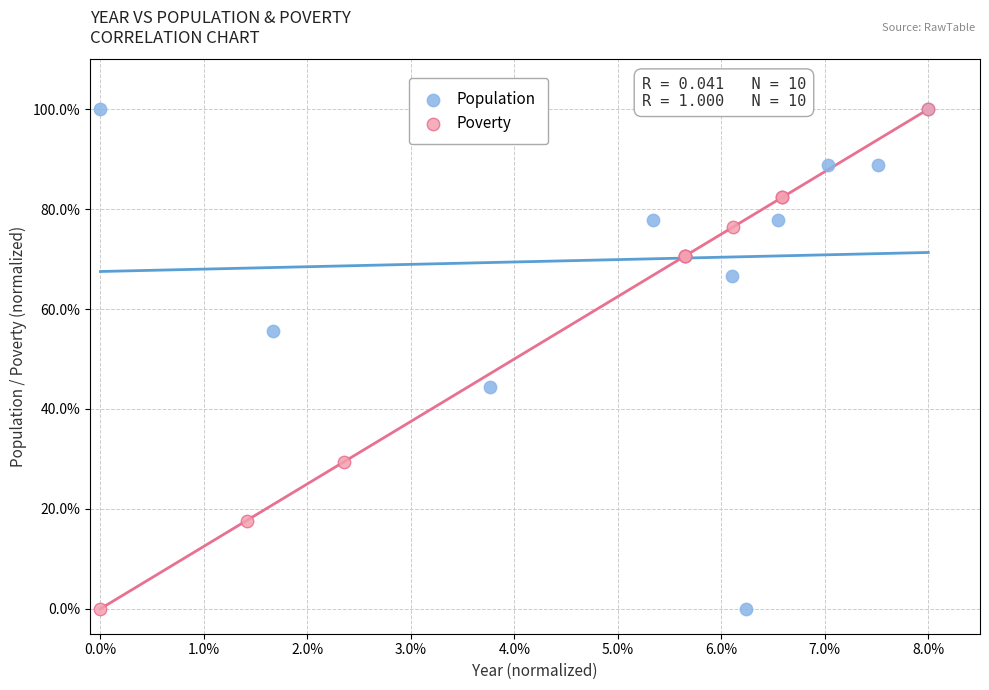

What are all the series names shown in the legend?

Population, Poverty